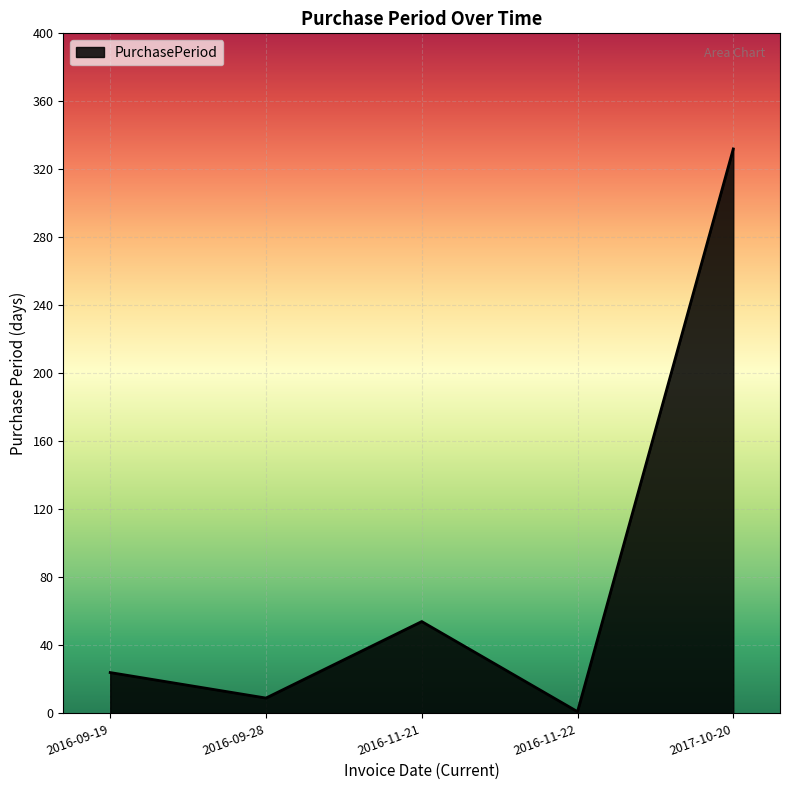

True or false: the data shows 1 at 2016-11-22.

True